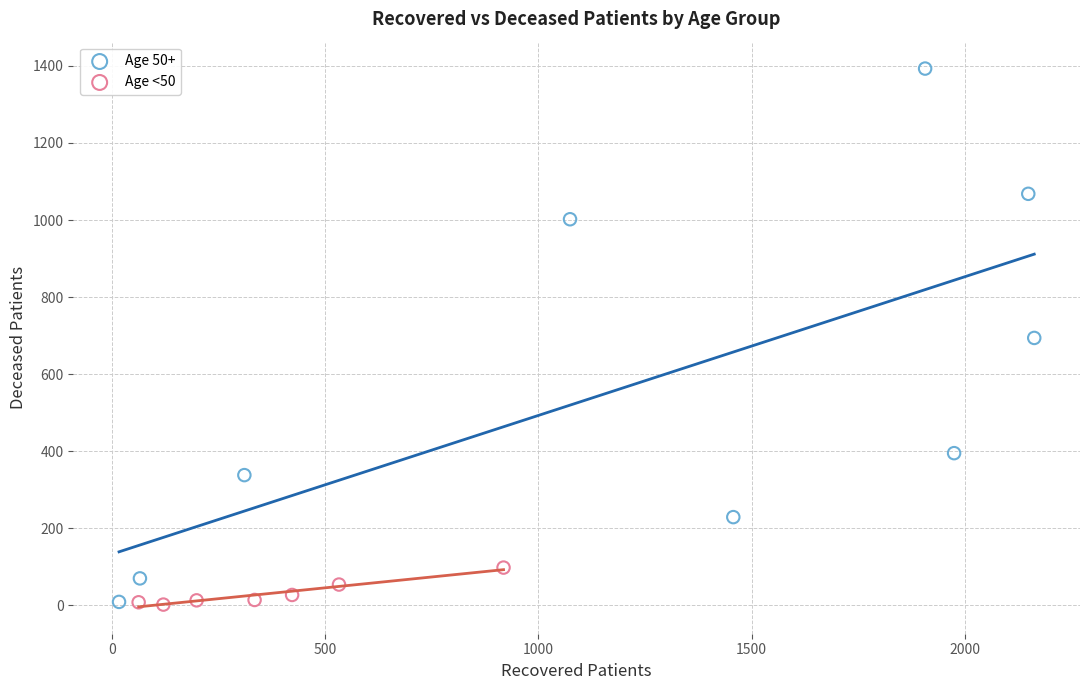

Which series has the widest spread of Y values?

Age 50+